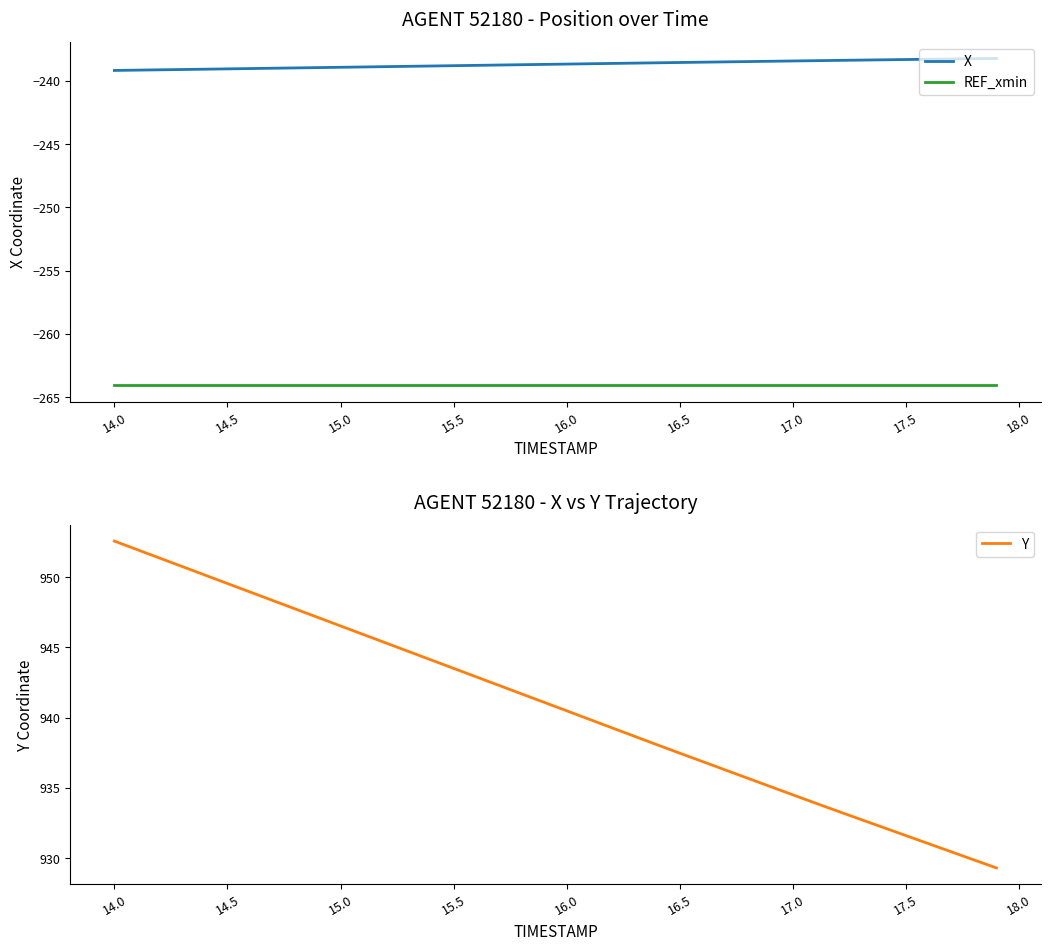

What is the lowest value of the REF_xmin series?

-264.1